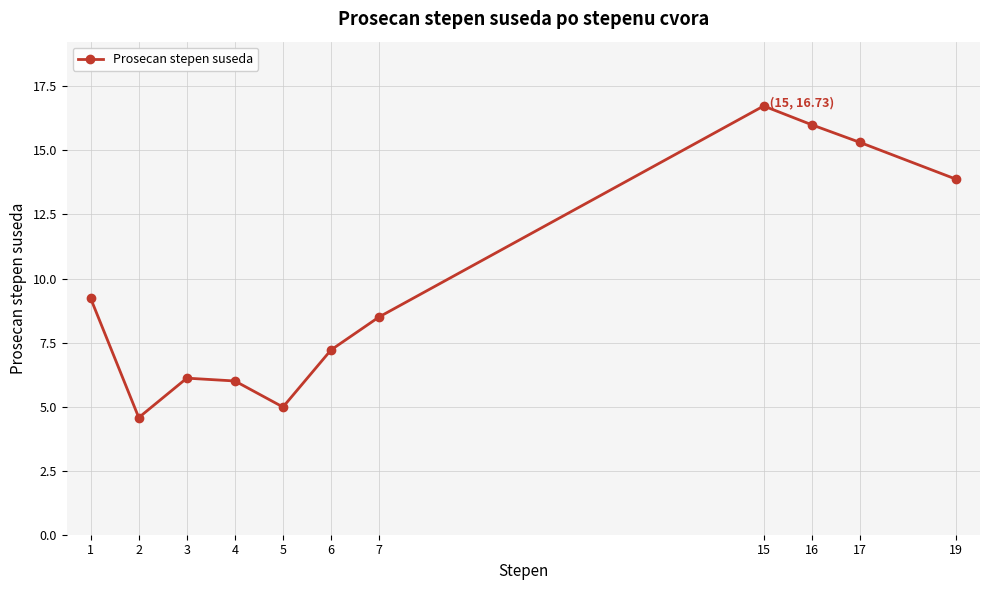

How many points are lower than both their immediate neighbors (excluding endpoints)?

2